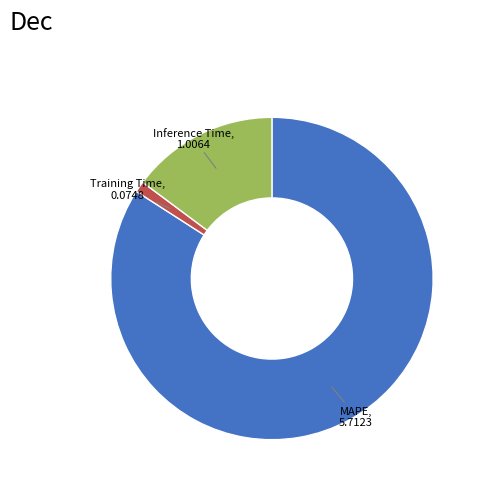

Is there a majority slice in this chart?

Yes